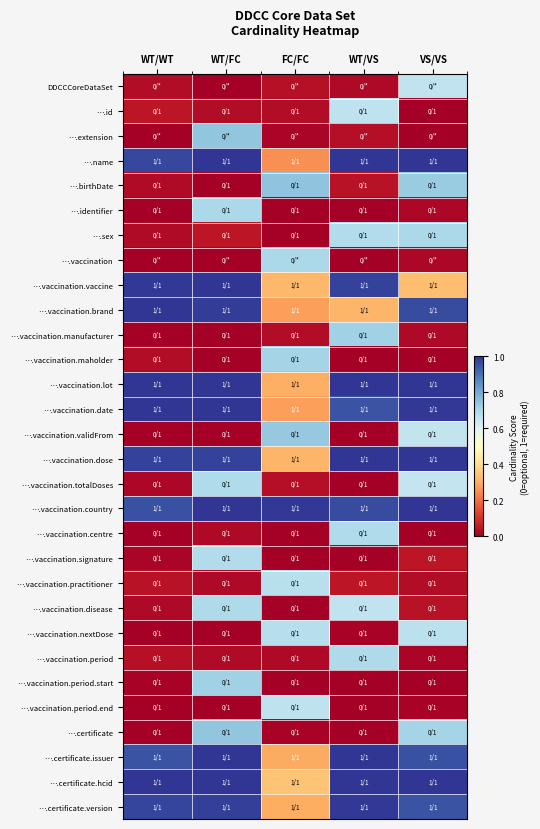

Reading right to left, list all the values displayed in this chart.

DDCCCoreDataSet: VS/VS=0.7	WT/VS=0.0	FC/FC=0.0	WT/FC=0.0	WT/WT=0.0
….id: VS/VS=0.0	WT/VS=0.7	FC/FC=0.0	WT/FC=0.0	WT/WT=0.0
….extension: VS/VS=0.0	WT/VS=0.0	FC/FC=0.0	WT/FC=0.7	WT/WT=0.0
….name: VS/VS=1.0	WT/VS=1.0	FC/FC=0.3	WT/FC=1.0	WT/WT=1.0
….birthDate: VS/VS=0.7	WT/VS=0.0	FC/FC=0.7	WT/FC=0.0	WT/WT=0.0
….identifier: VS/VS=0.0	WT/VS=0.0	FC/FC=0.0	WT/FC=0.7	WT/WT=0.0
….sex: VS/VS=0.7	WT/VS=0.7	FC/FC=0.0	WT/FC=0.0	WT/WT=0.0
….vaccination: VS/VS=0.0	WT/VS=0.0	FC/FC=0.7	WT/FC=0.0	WT/WT=0.0
….vaccination.vaccine: VS/VS=0.3	WT/VS=1.0	FC/FC=0.3	WT/FC=1.0	WT/WT=1.0
….vaccination.brand: VS/VS=1.0	WT/VS=0.3	FC/FC=0.3	WT/FC=1.0	WT/WT=1.0
….vaccination.manufacturer: VS/VS=0.0	WT/VS=0.7	FC/FC=0.0	WT/FC=0.0	WT/WT=0.0
….vaccination.maholder: VS/VS=0.0	WT/VS=0.0	FC/FC=0.7	WT/FC=0.0	WT/WT=0.0
….vaccination.lot: VS/VS=1.0	WT/VS=1.0	FC/FC=0.3	WT/FC=1.0	WT/WT=1.0
….vaccination.date: VS/VS=1.0	WT/VS=1.0	FC/FC=0.3	WT/FC=1.0	WT/WT=1.0
….vaccination.validFrom: VS/VS=0.7	WT/VS=0.0	FC/FC=0.7	WT/FC=0.0	WT/WT=0.0
….vaccination.dose: VS/VS=1.0	WT/VS=1.0	FC/FC=0.3	WT/FC=1.0	WT/WT=1.0
….vaccination.totalDoses: VS/VS=0.6	WT/VS=0.0	FC/FC=0.0	WT/FC=0.7	WT/WT=0.0
….vaccination.country: VS/VS=1.0	WT/VS=1.0	FC/FC=1.0	WT/FC=1.0	WT/WT=1.0
….vaccination.centre: VS/VS=0.0	WT/VS=0.7	FC/FC=0.0	WT/FC=0.0	WT/WT=0.0
….vaccination.signature: VS/VS=0.0	WT/VS=0.0	FC/FC=0.0	WT/FC=0.7	WT/WT=0.0
….vaccination.practitioner: VS/VS=0.0	WT/VS=0.0	FC/FC=0.7	WT/FC=0.0	WT/WT=0.0
….vaccination.disease: VS/VS=0.0	WT/VS=0.7	FC/FC=0.0	WT/FC=0.7	WT/WT=0.0
….vaccination.nextDose: VS/VS=0.7	WT/VS=0.0	FC/FC=0.7	WT/FC=0.0	WT/WT=0.0
….vaccination.period: VS/VS=0.0	WT/VS=0.7	FC/FC=0.0	WT/FC=0.0	WT/WT=0.0
….vaccination.period.start: VS/VS=0.0	WT/VS=0.0	FC/FC=0.0	WT/FC=0.7	WT/WT=0.0
….vaccination.period.end: VS/VS=0.0	WT/VS=0.0	FC/FC=0.7	WT/FC=0.0	WT/WT=0.0
….certificate: VS/VS=0.7	WT/VS=0.0	FC/FC=0.0	WT/FC=0.7	WT/WT=0.0
….certificate.issuer: VS/VS=1.0	WT/VS=1.0	FC/FC=0.3	WT/FC=1.0	WT/WT=0.9
….certificate.hcid: VS/VS=1.0	WT/VS=1.0	FC/FC=0.3	WT/FC=1.0	WT/WT=1.0
….certificate.version: VS/VS=0.9	WT/VS=1.0	FC/FC=0.3	WT/FC=1.0	WT/WT=1.0